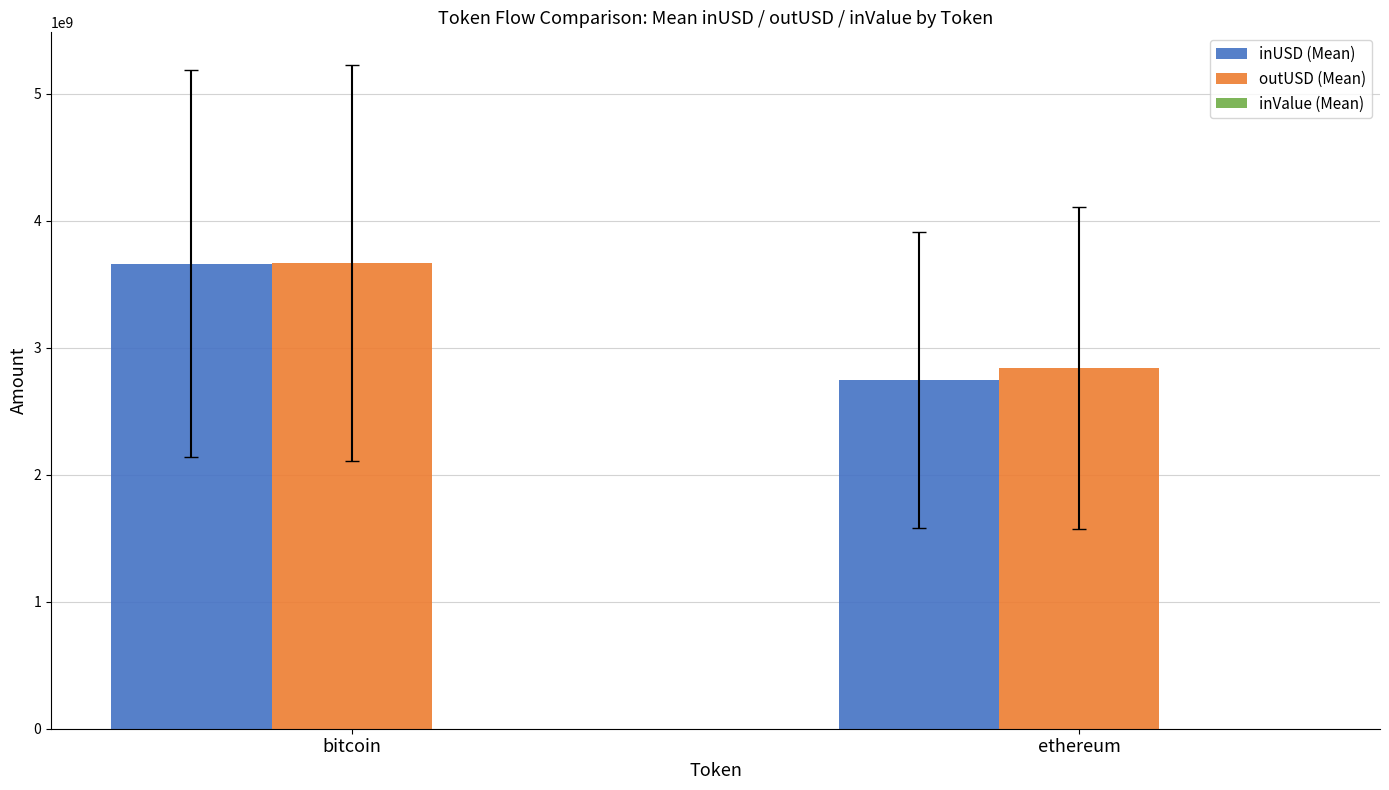

How many groups of bars are there?

2